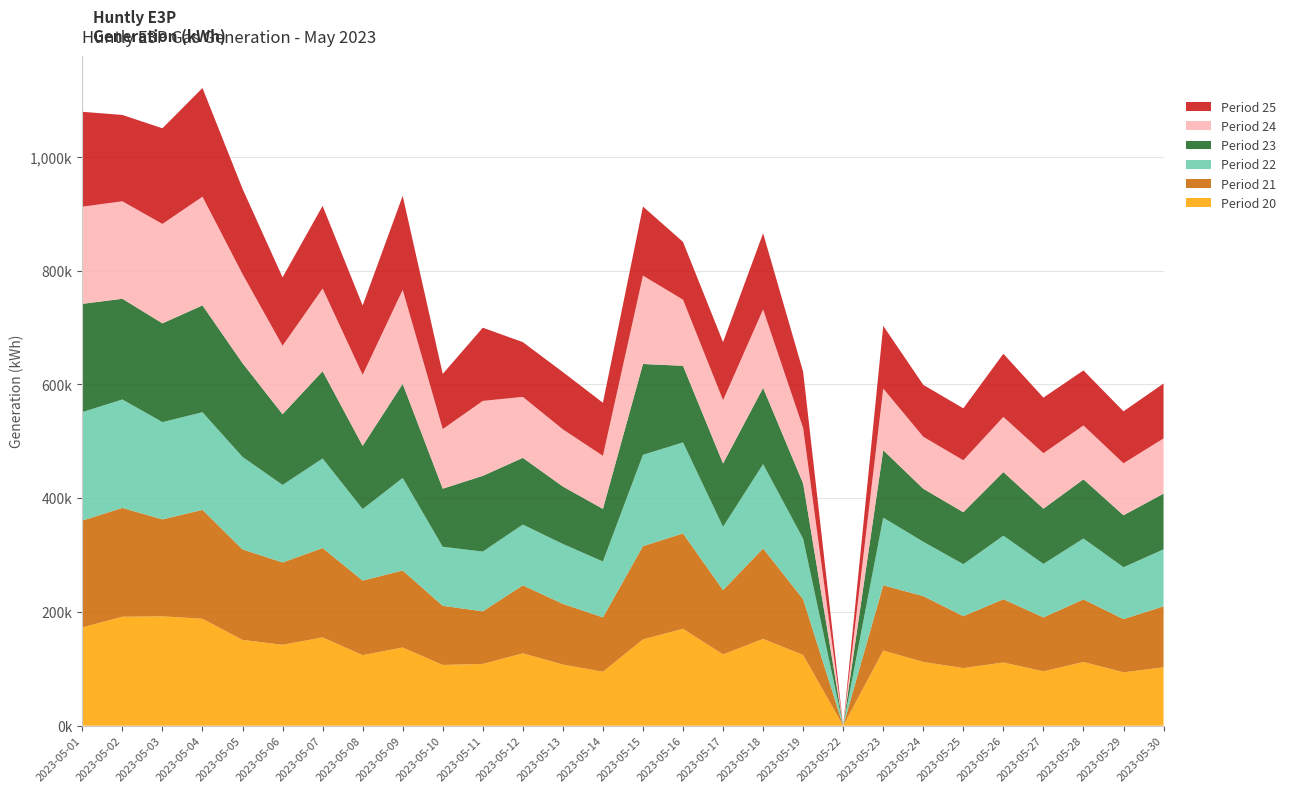

Reading right to left, list all the values displayed in this chart.

col_20: 2023-05-30=102659	2023-05-29=93890	2023-05-28=112105	2023-05-27=95605	2023-05-26=111167	2023-05-25=101319	2023-05-24=112113	2023-05-23=132168	2023-05-22=0	2023-05-19=124374	2023-05-18=152594	2023-05-17=125392	2023-05-16=170360	2023-05-15=151766	2023-05-14=94911	2023-05-13=107549	2023-05-12=127317	2023-05-11=108629	2023-05-10=106842	2023-05-09=137539	2023-05-08=124080	2023-05-07=155320	2023-05-06=142255	2023-05-05=150867	2023-05-04=188042	2023-05-03=192314	2023-05-02=191612	2023-05-01=172937
col_21: 2023-05-30=107202	2023-05-29=93568	2023-05-28=109930	2023-05-27=94832	2023-05-26=111173	2023-05-25=91319	2023-05-24=115668	2023-05-23=114791	2023-05-22=0	2023-05-19=97922	2023-05-18=159111	2023-05-17=112991	2023-05-16=167732	2023-05-15=163904	2023-05-14=95521	2023-05-13=106695	2023-05-12=119415	2023-05-11=92430	2023-05-10=103925	2023-05-09=135321	2023-05-08=131077	2023-05-07=157034	2023-05-06=144763	2023-05-05=159062	2023-05-04=191403	2023-05-03=170377	2023-05-02=191302	2023-05-01=187718
col_22: 2023-05-30=100210	2023-05-29=91199	2023-05-28=107111	2023-05-27=94032	2023-05-26=111760	2023-05-25=91334	2023-05-24=95627	2023-05-23=118856	2023-05-22=0	2023-05-19=106365	2023-05-18=148157	2023-05-17=111272	2023-05-16=159900	2023-05-15=160621	2023-05-14=98352	2023-05-13=105306	2023-05-12=106923	2023-05-11=105124	2023-05-10=103795	2023-05-09=162718	2023-05-08=125687	2023-05-07=157453	2023-05-06=136309	2023-05-05=162688	2023-05-04=171626	2023-05-03=171061	2023-05-02=190629	2023-05-01=190712
col_23: 2023-05-30=97968	2023-05-29=91312	2023-05-28=104003	2023-05-27=97090	2023-05-26=111827	2023-05-25=91340	2023-05-24=93190	2023-05-23=118515	2023-05-22=0	2023-05-19=97159	2023-05-18=134071	2023-05-17=111269	2023-05-16=134707	2023-05-15=159613	2023-05-14=92380	2023-05-13=100940	2023-05-12=117230	2023-05-11=133073	2023-05-10=102124	2023-05-09=165324	2023-05-08=111216	2023-05-07=153432	2023-05-06=124278	2023-05-05=164804	2023-05-04=187847	2023-05-03=173586	2023-05-02=177013	2023-05-01=190250
col_24: 2023-05-30=96961	2023-05-29=91372	2023-05-28=94650	2023-05-27=97447	2023-05-26=96912	2023-05-25=91328	2023-05-24=91364	2023-05-23=108337	2023-05-22=0	2023-05-19=97413	2023-05-18=137829	2023-05-17=111272	2023-05-16=116229	2023-05-15=155333	2023-05-14=93260	2023-05-13=100498	2023-05-12=107187	2023-05-11=131762	2023-05-10=104704	2023-05-09=165326	2023-05-08=124696	2023-05-07=145279	2023-05-06=120314	2023-05-05=156540	2023-05-04=191073	2023-05-03=174791	2023-05-02=171341	2023-05-01=170828
col_25: 2023-05-30=96561	2023-05-29=91356	2023-05-28=96780	2023-05-27=97806	2023-05-26=111048	2023-05-25=91330	2023-05-24=91268	2023-05-23=110267	2023-05-22=0	2023-05-19=98941	2023-05-18=133983	2023-05-17=102193	2023-05-16=101606	2023-05-15=121467	2023-05-14=93293	2023-05-13=100724	2023-05-12=96244	2023-05-11=128670	2023-05-10=97039	2023-05-09=165328	2023-05-08=121929	2023-05-07=145344	2023-05-06=120308	2023-05-05=150002	2023-05-04=191056	2023-05-03=168132	2023-05-02=151783	2023-05-01=166790